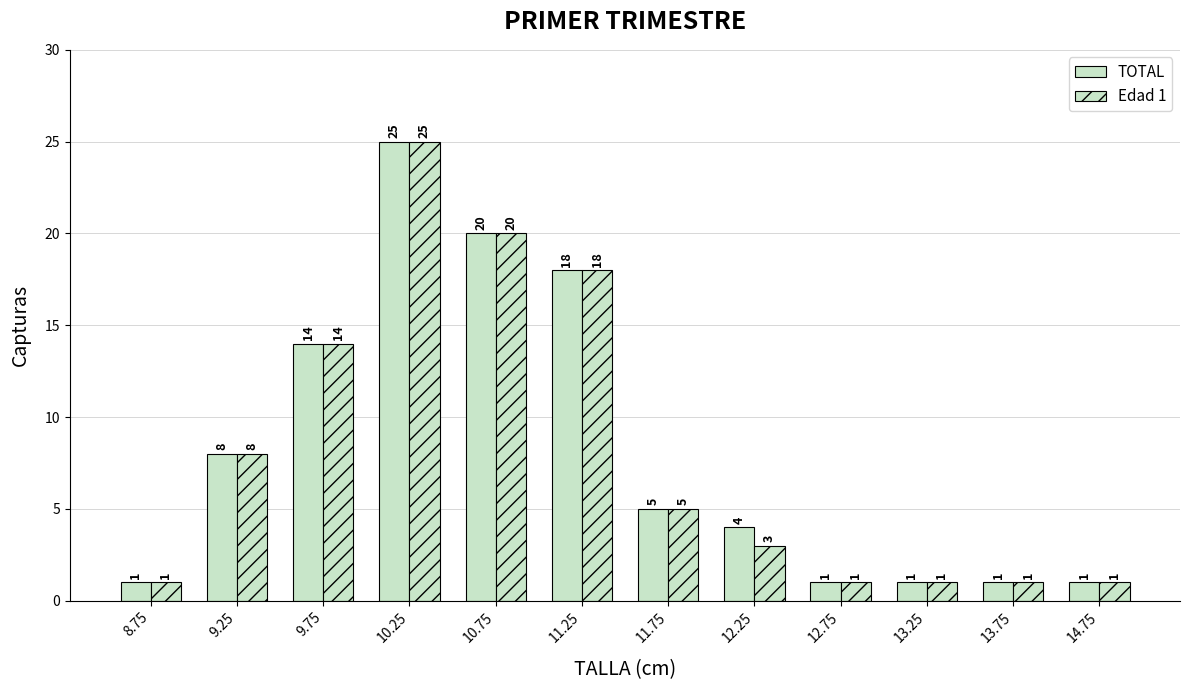

Which series has the largest range (max minus min)?

TOTAL